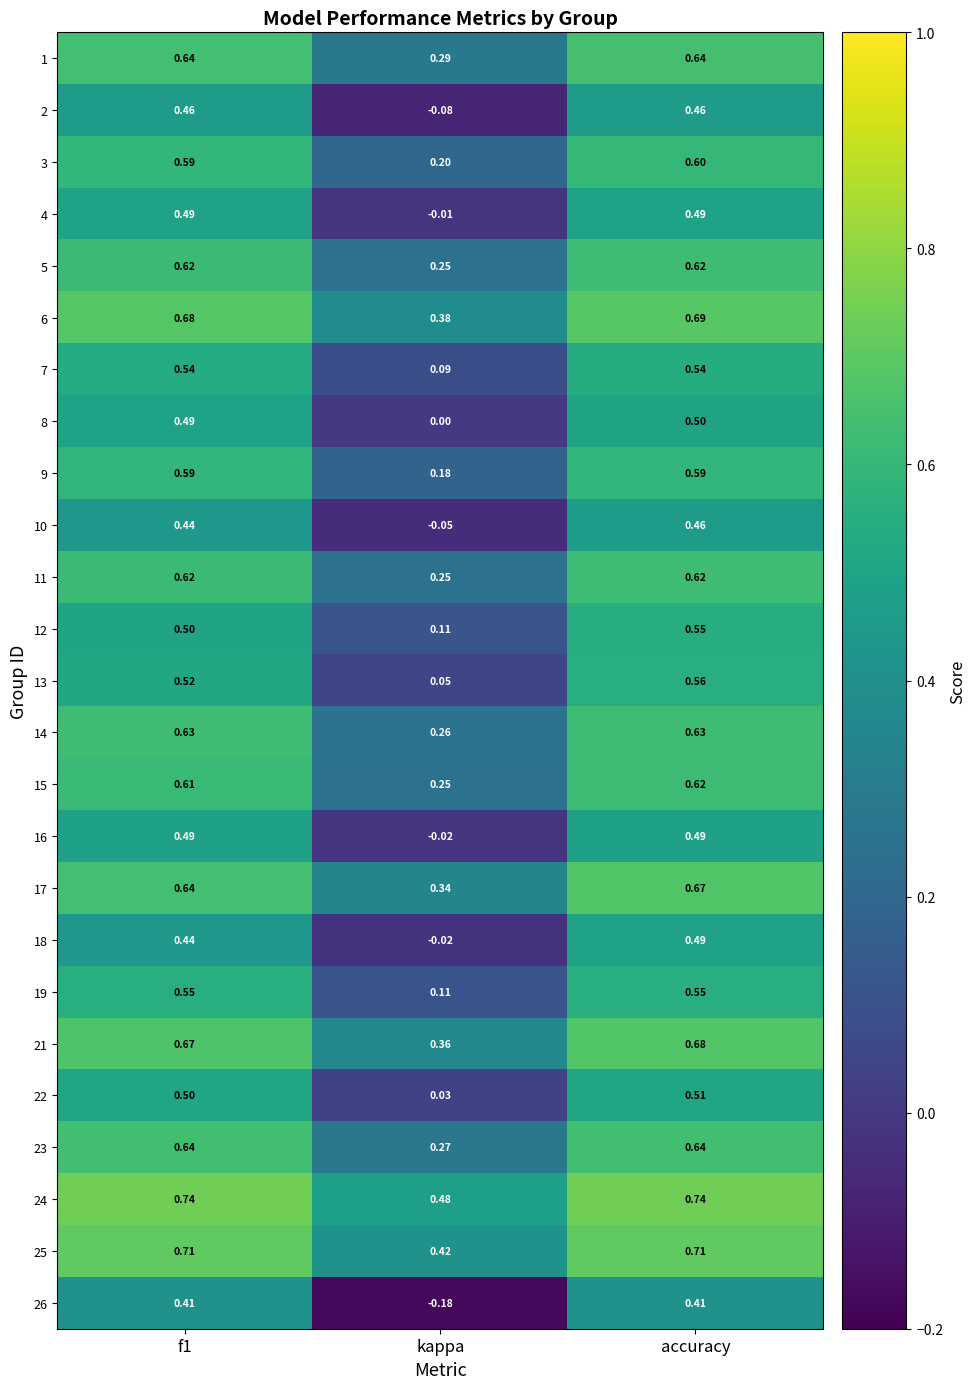

At which category is the sum across all series the highest?

accuracy